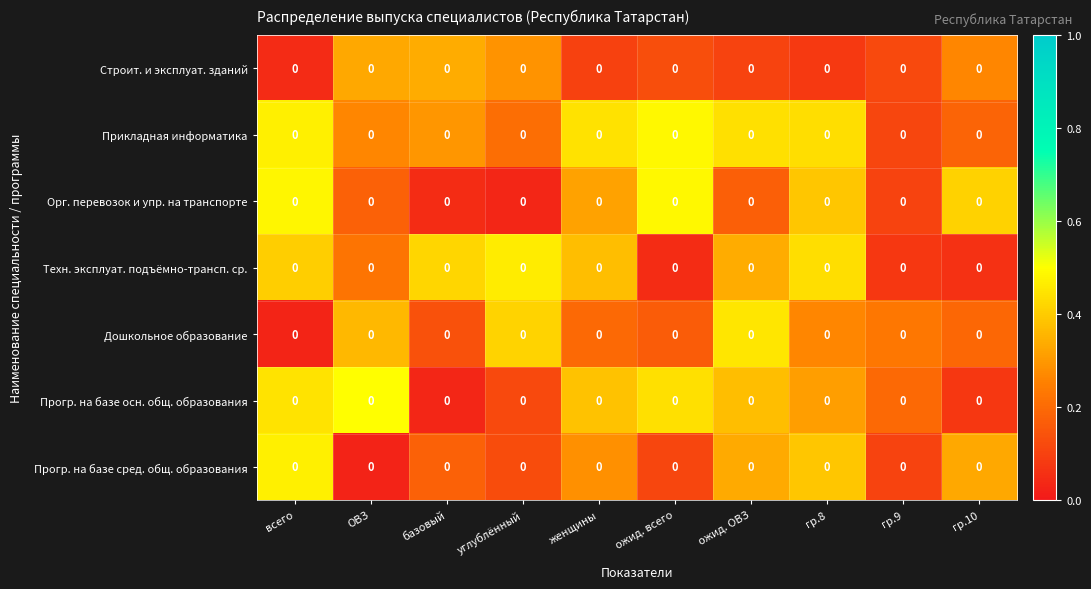

Count the number of categories in the chart.

10